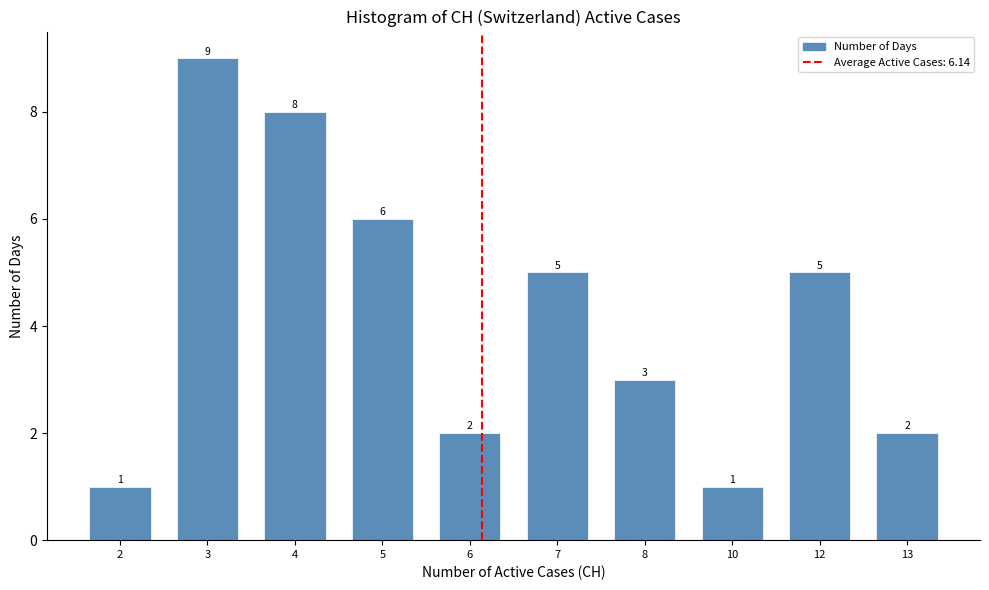

Reading left to right, transcribe all the data shown in this chart.

1	9	8	6	2	5	3	1	5	2